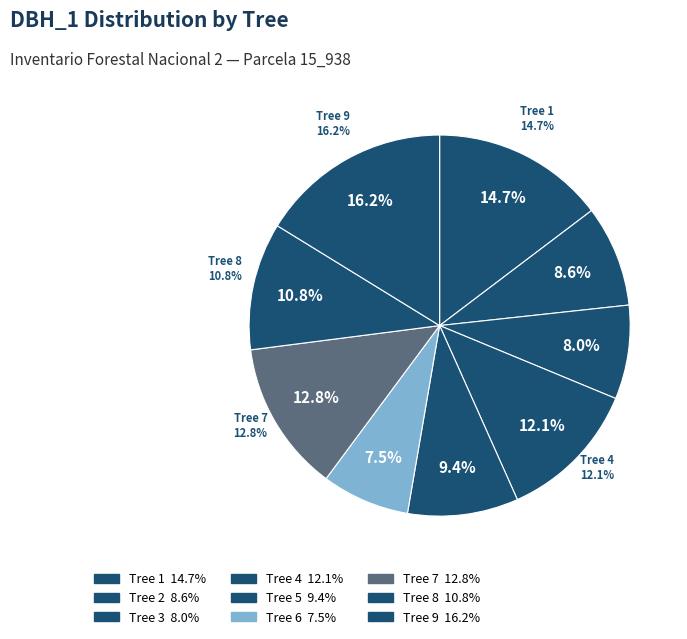

Rank the categories by value from lowest to highest.

15_938_6_IFN2, 15_938_3_IFN2, 15_938_2_IFN2, 15_938_5_IFN2, 15_938_8_IFN2, 15_938_4_IFN2, 15_938_7_IFN2, 15_938_1_IFN2, 15_938_9_IFN2